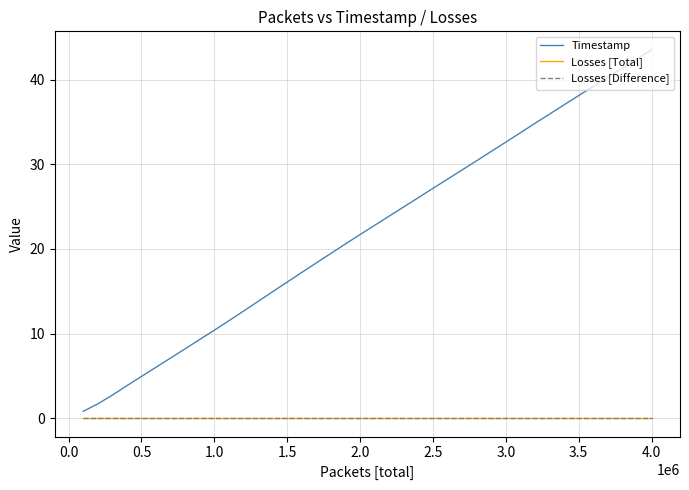

Does the chart display data point markers on the line(s)?

No